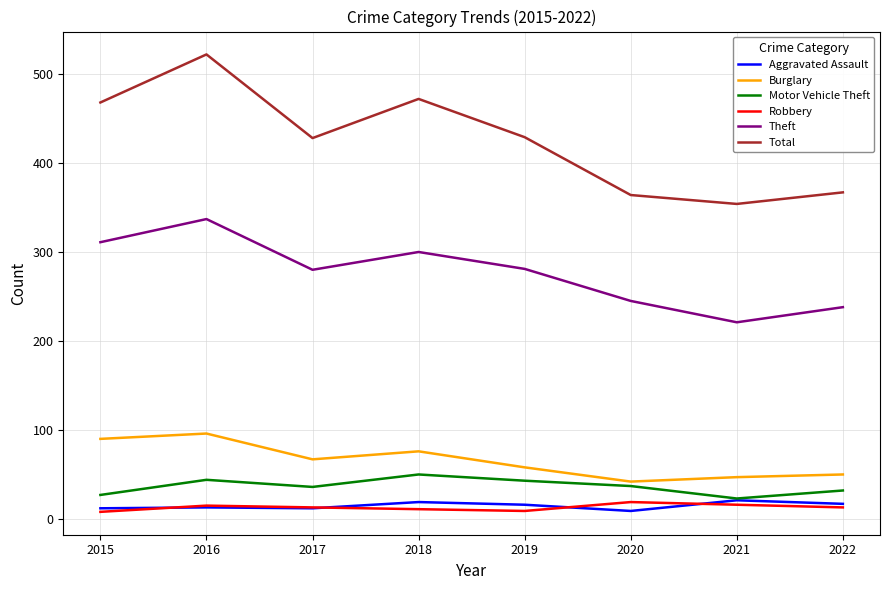

What is the sum of the Total values at 2018 and 2022?

839